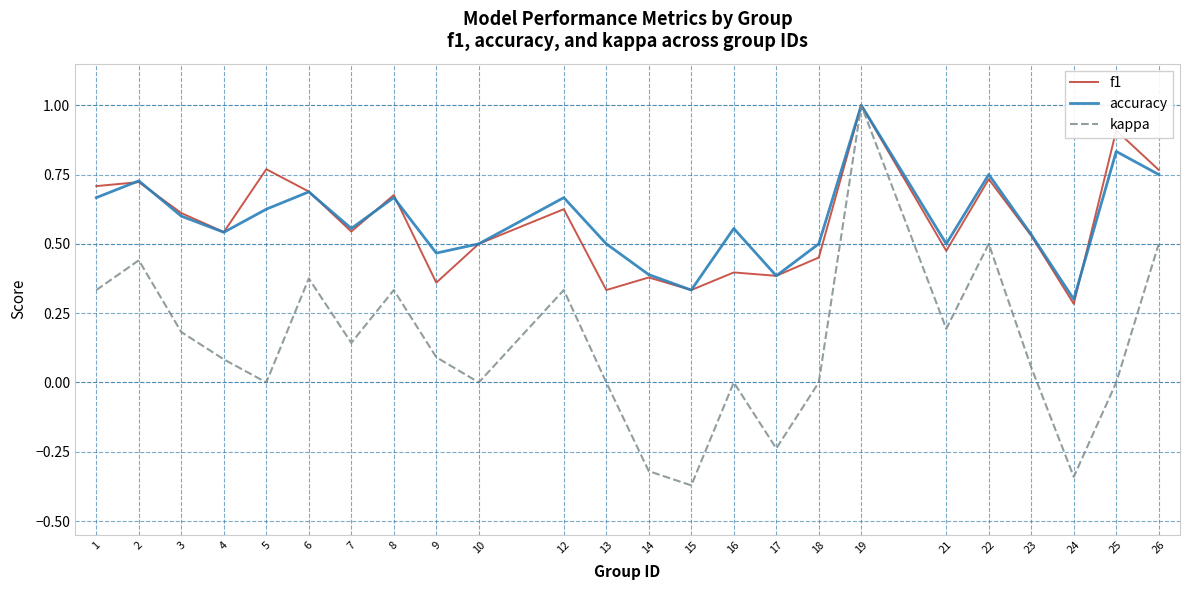

What are all the series names shown in the legend?

f1, accuracy, kappa